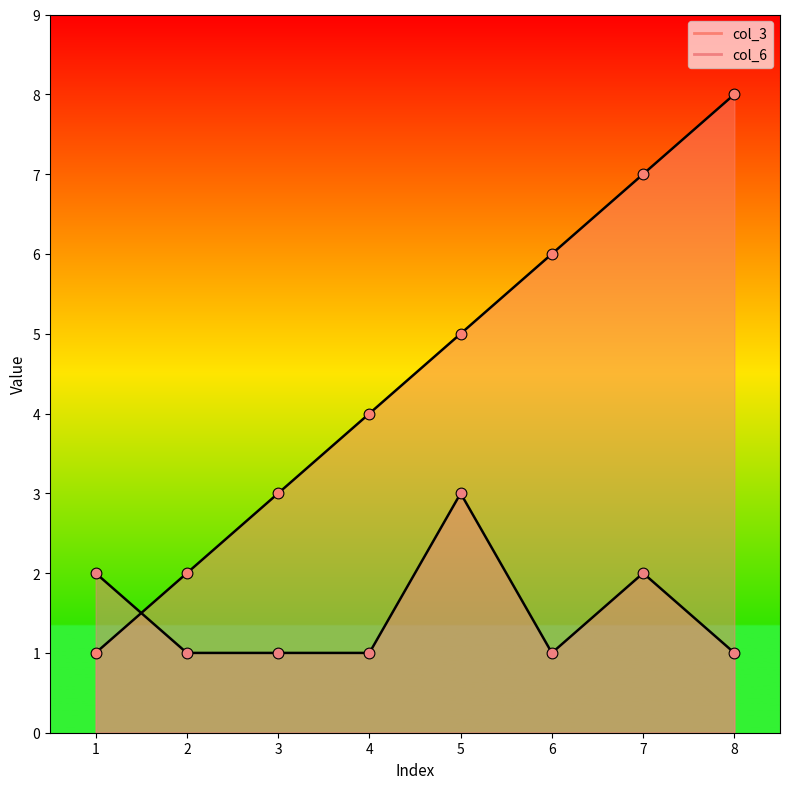

Is the value of col_3 at 6 greater than the value of col_6 at 3?

Yes